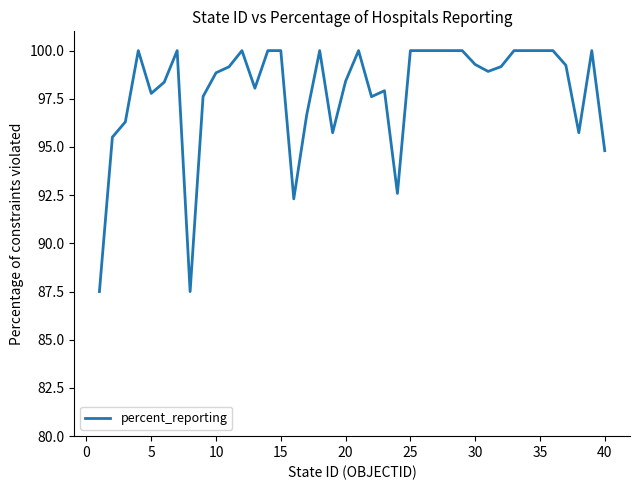

What is the maximum value shown in the chart?

100.0